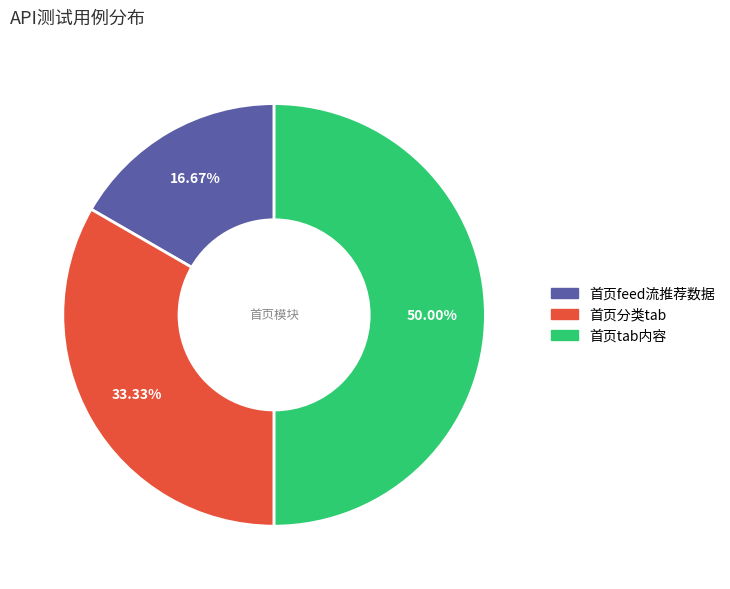

True or false: 首页tab内容 accounts for 61% of the total.

False